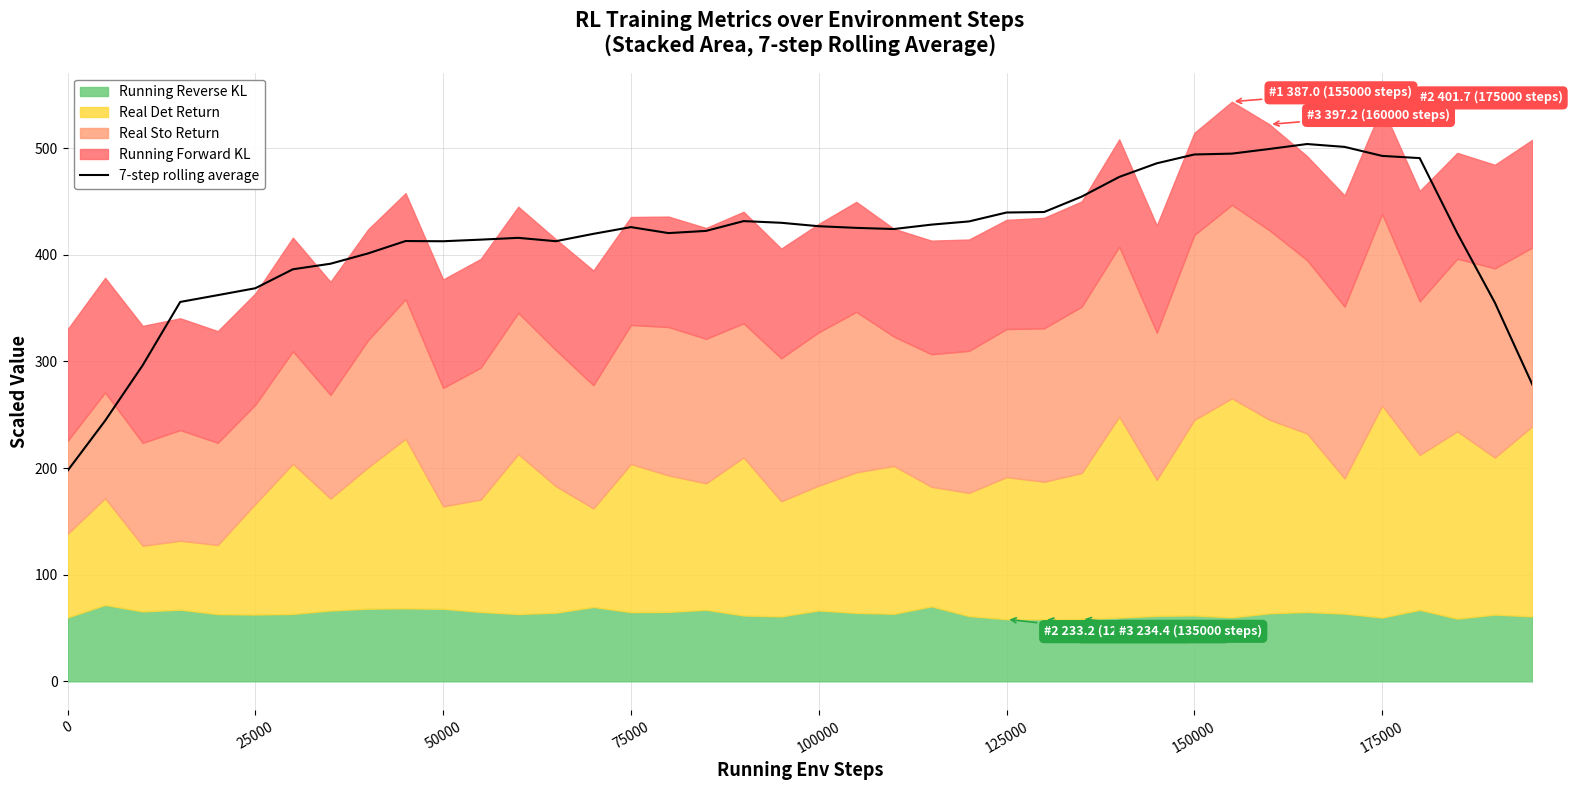

True or false: 7-step rolling average has a value of 180.9 at 25000.

False